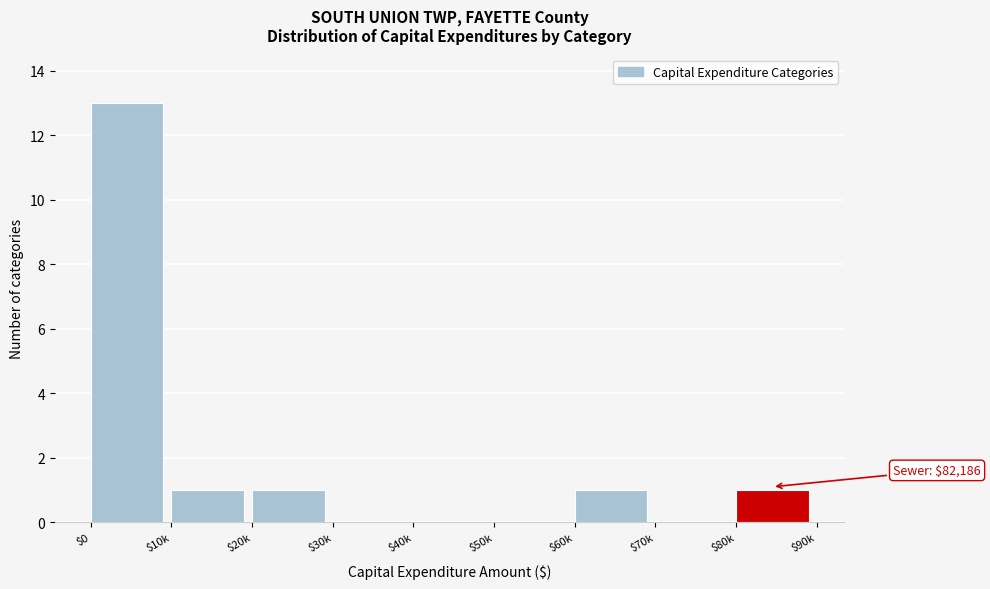

The chart shows a value of 0 at $50k. True or false?

True